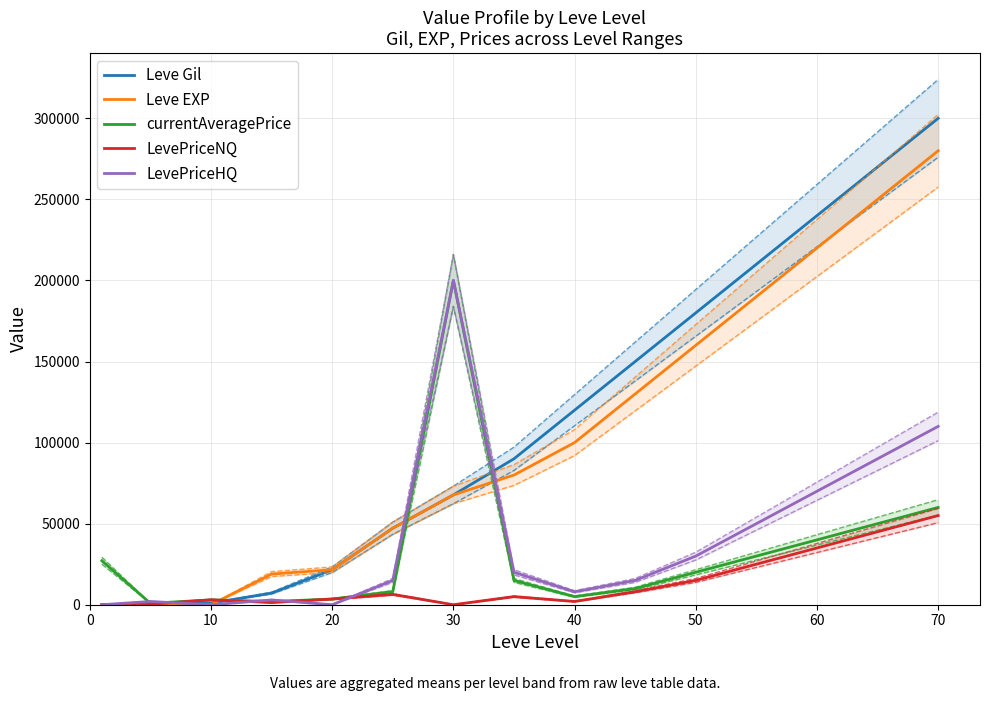

Count the number of categories in the chart.

15